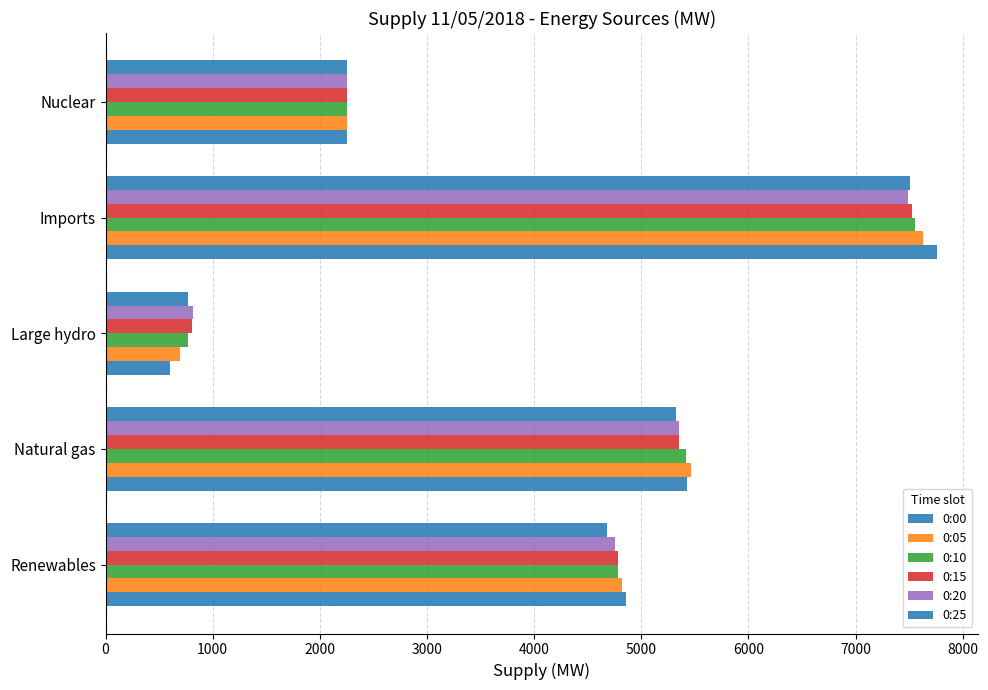

How many categories are shown in the chart?

5